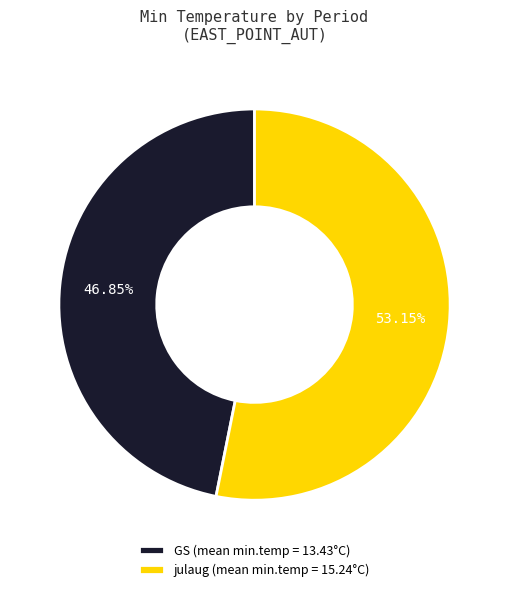

Which slice is the smallest?

GS